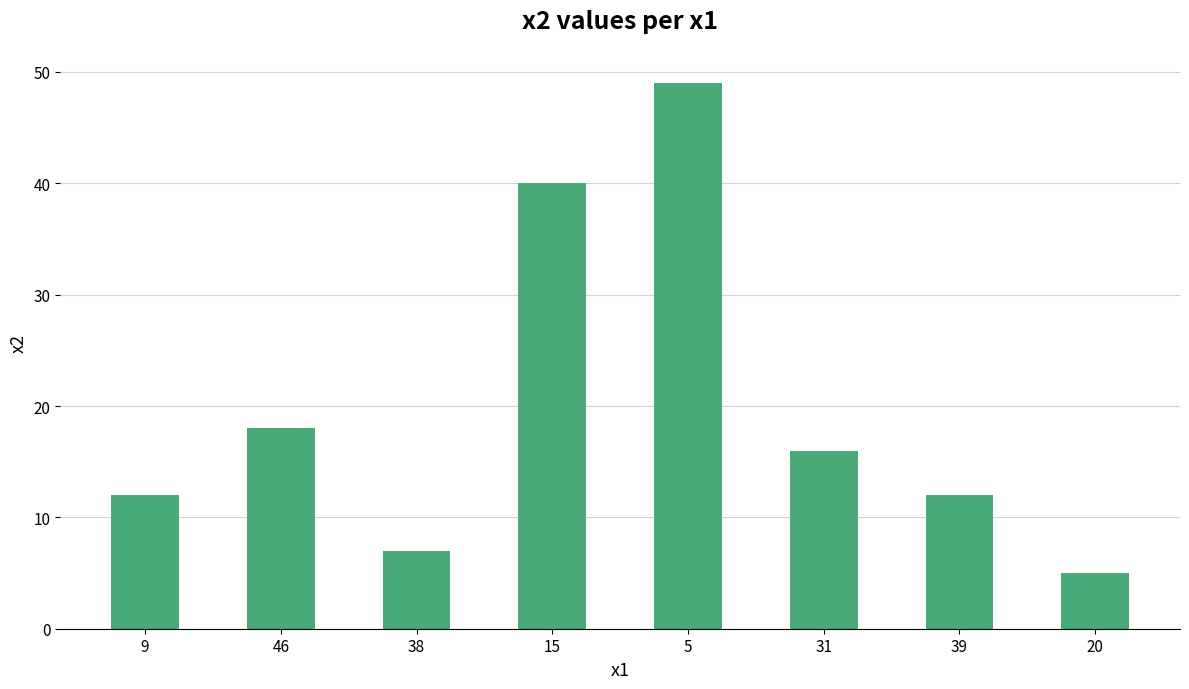

The value at 46 is 18. True or false?

True